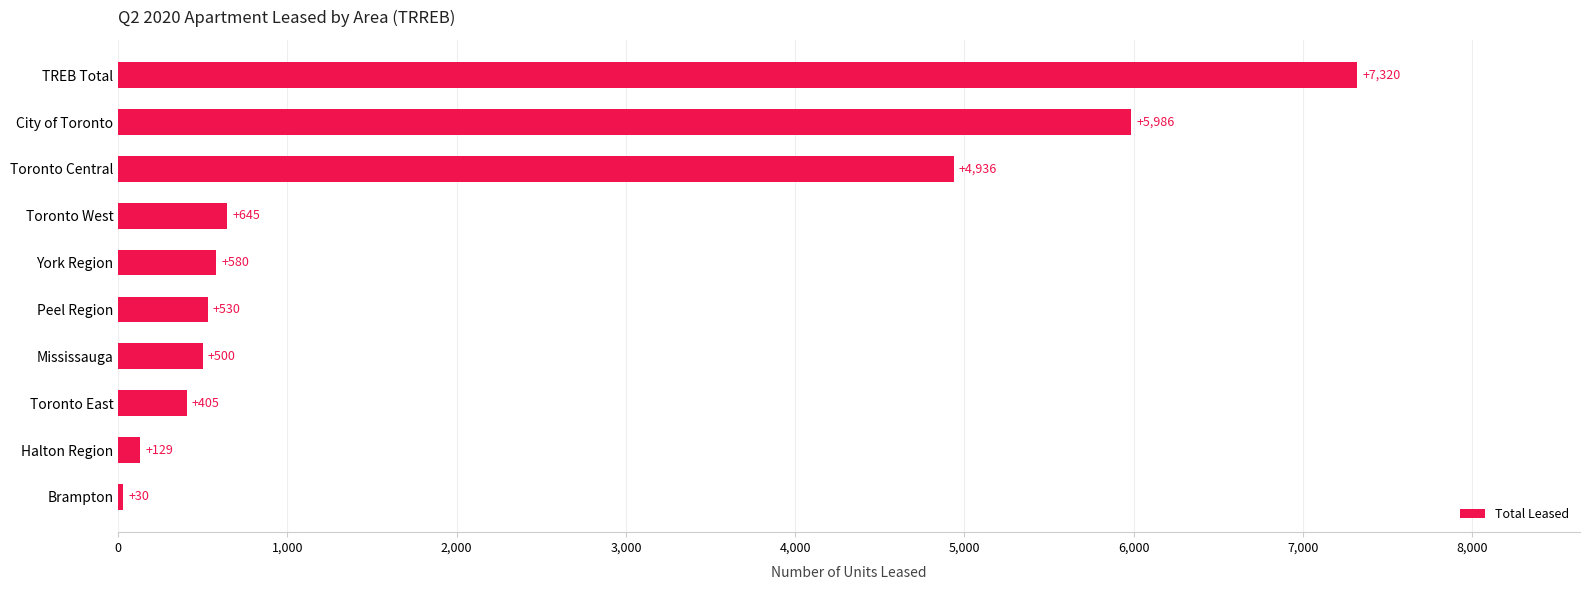

Is it true that the value at York Region is 580?

True